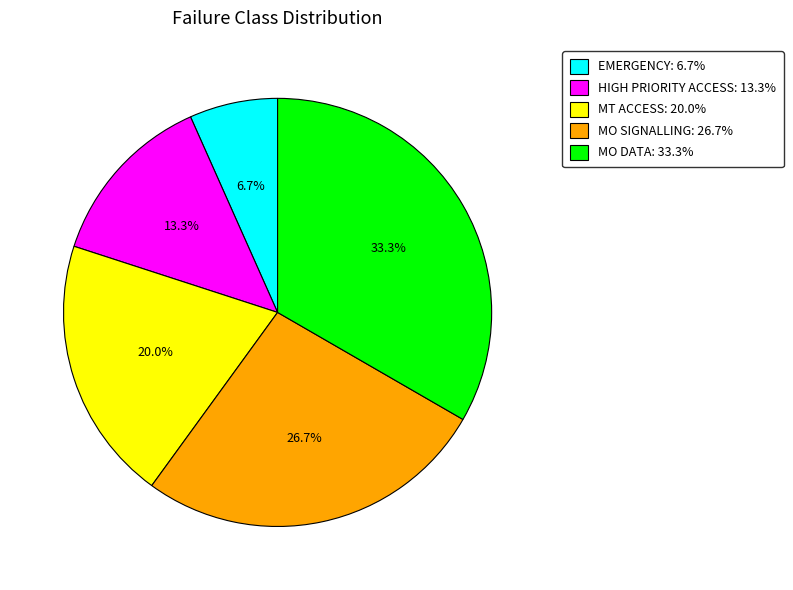

To the nearest percent, what is the average slice percentage?

20%